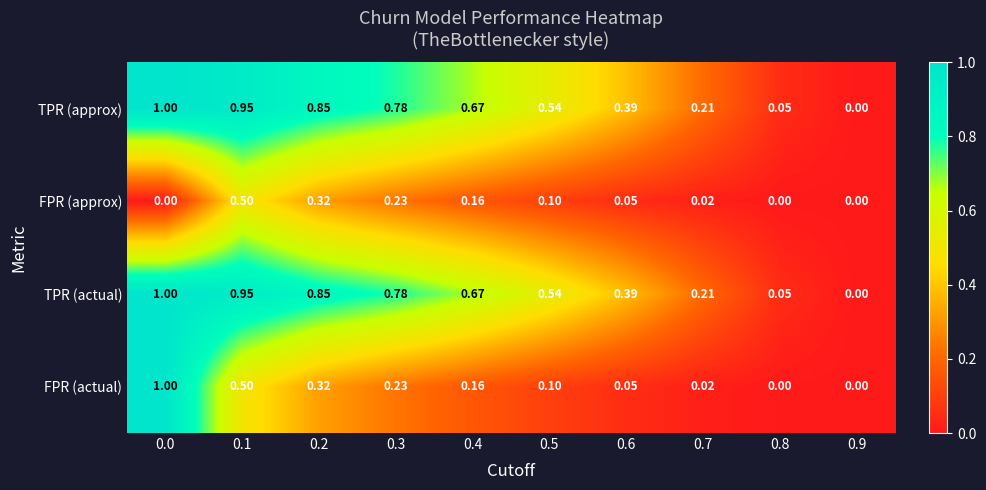

How many data points in TPR (actual) are above 0?

9